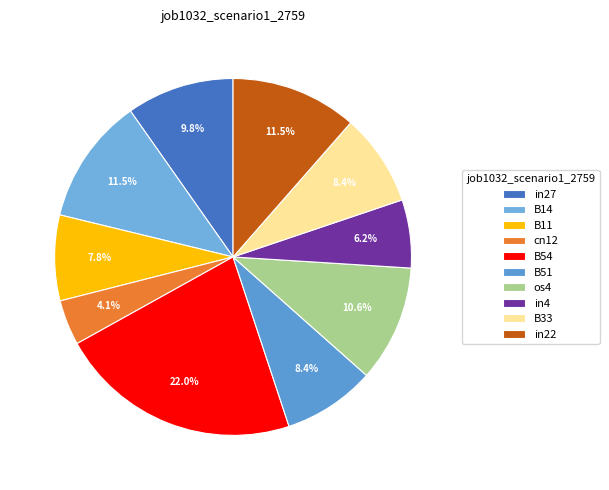

To the nearest percent, what percentage of the pie is B33?

8%